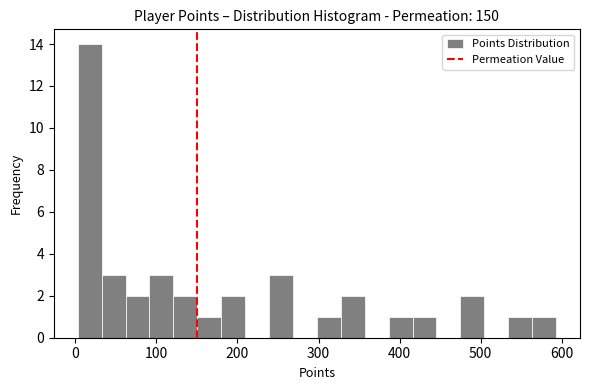

Around what value on the x-axis is the tallest bar? Give the approximate position of its centre, as read against the axis.

20